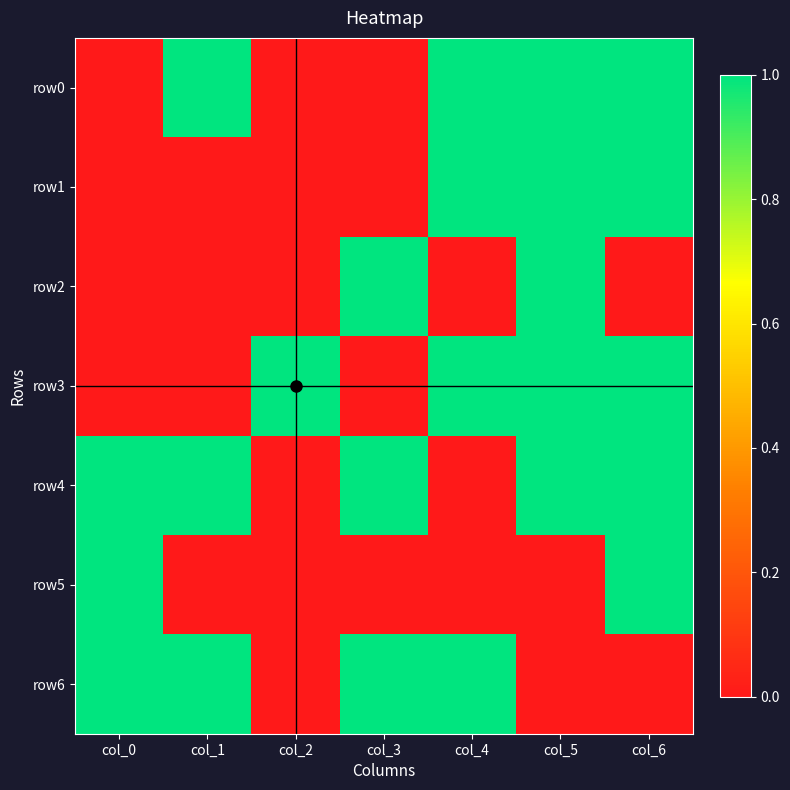

At which category is the sum across all series the highest?

col_5